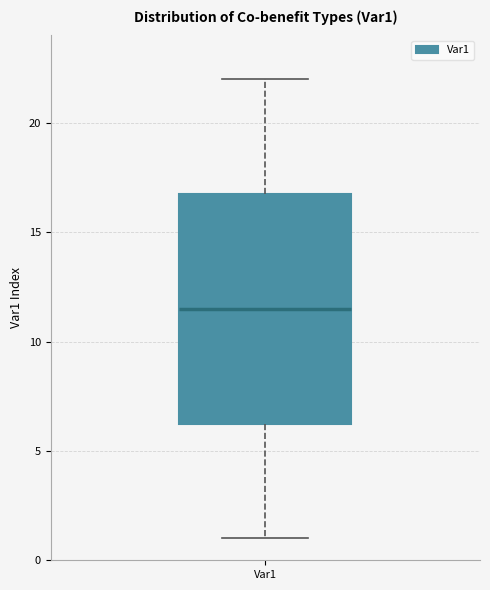

Transcribe this box plot: give where the median line is, the range the box spans, and where the two whiskers end, as read against the y-axis. The values are not printed on the chart, so give them approximately, as read against the axis.

median 11.5, box 6.5 to 17.0, whiskers 1.0 to 22.0